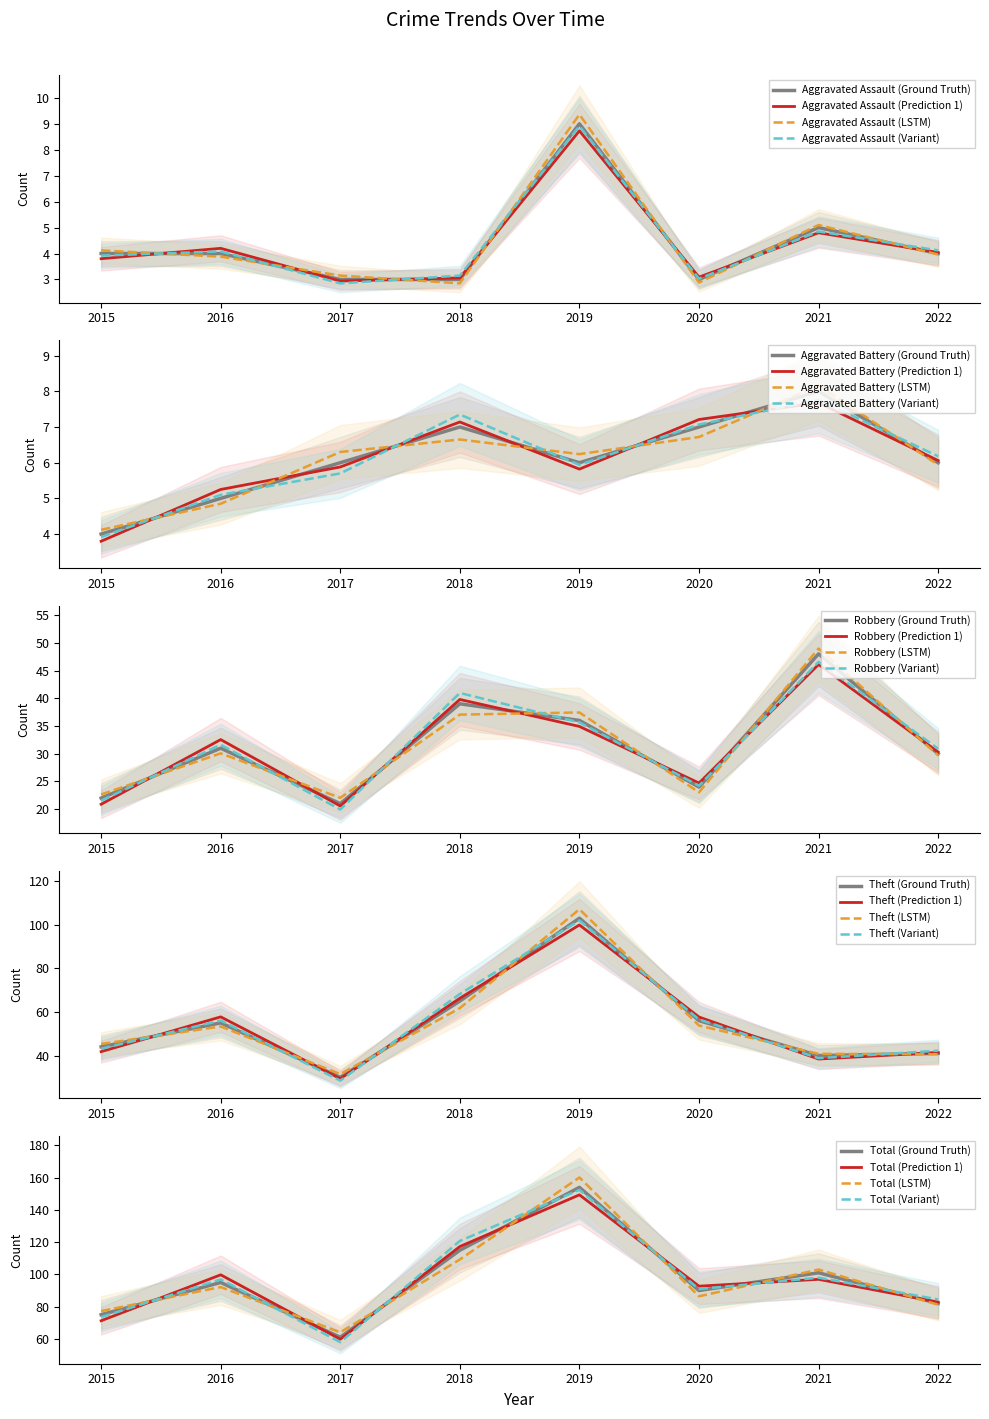

At which category does the chart reach its minimum across all series?

2017